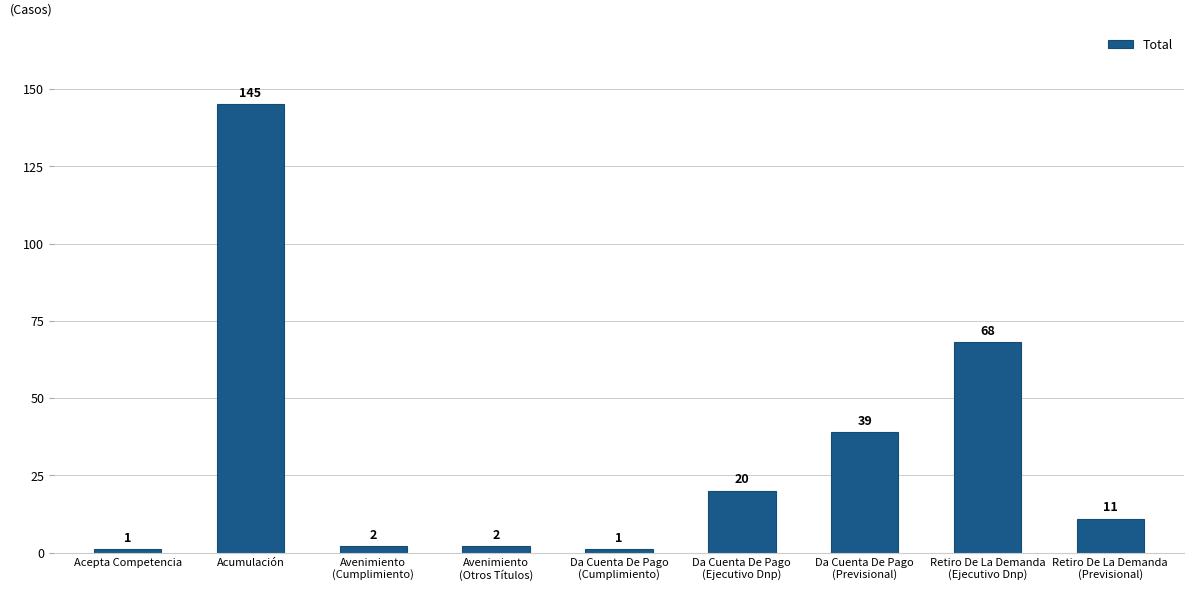

Which label corresponds to the largest value in the chart?

Acumulación